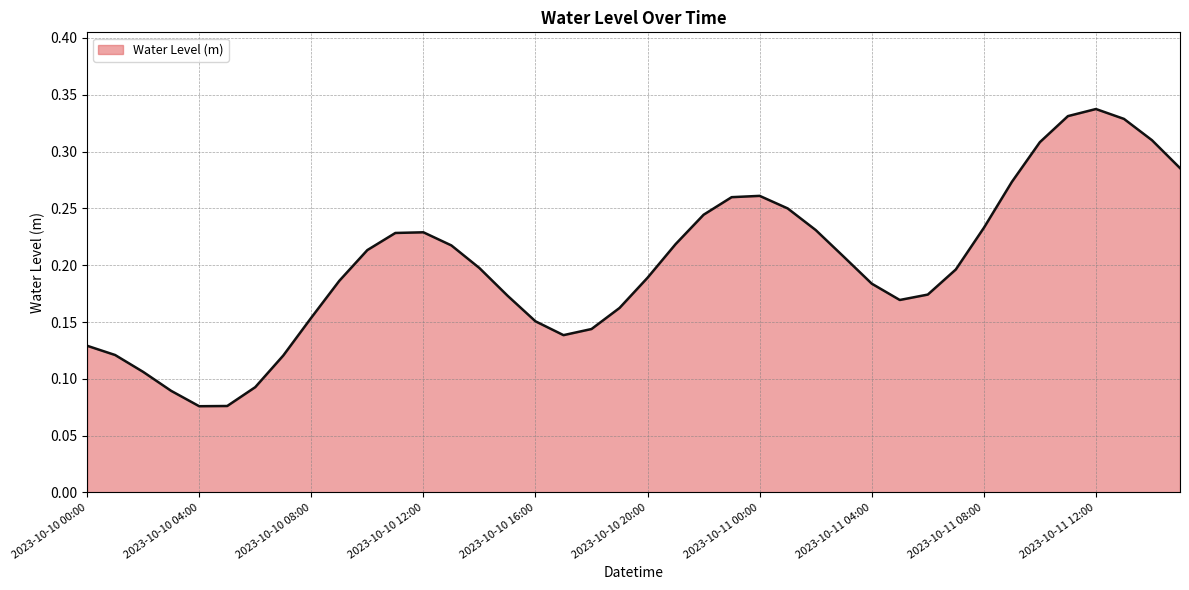

Rank the categories by value from lowest to highest.

2023-10-10 04:00, 2023-10-10 05:00, 2023-10-10 03:00, 2023-10-10 06:00, 2023-10-10 02:00, 2023-10-10 07:00, 2023-10-10 01:00, 2023-10-10 00:00, 2023-10-10 17:00, 2023-10-10 18:00, 2023-10-10 16:00, 2023-10-10 08:00, 2023-10-10 19:00, 2023-10-11 05:00, 2023-10-10 15:00, 2023-10-11 06:00, 2023-10-11 04:00, 2023-10-10 09:00, 2023-10-10 20:00, 2023-10-11 07:00, 2023-10-10 14:00, 2023-10-11 03:00, 2023-10-10 10:00, 2023-10-10 13:00, 2023-10-10 21:00, 2023-10-10 11:00, 2023-10-10 12:00, 2023-10-11 02:00, 2023-10-11 08:00, 2023-10-10 22:00, 2023-10-11 01:00, 2023-10-10 23:00, 2023-10-11 00:00, 2023-10-11 09:00, 2023-10-11 15:00, 2023-10-11 10:00, 2023-10-11 14:00, 2023-10-11 13:00, 2023-10-11 11:00, 2023-10-11 12:00